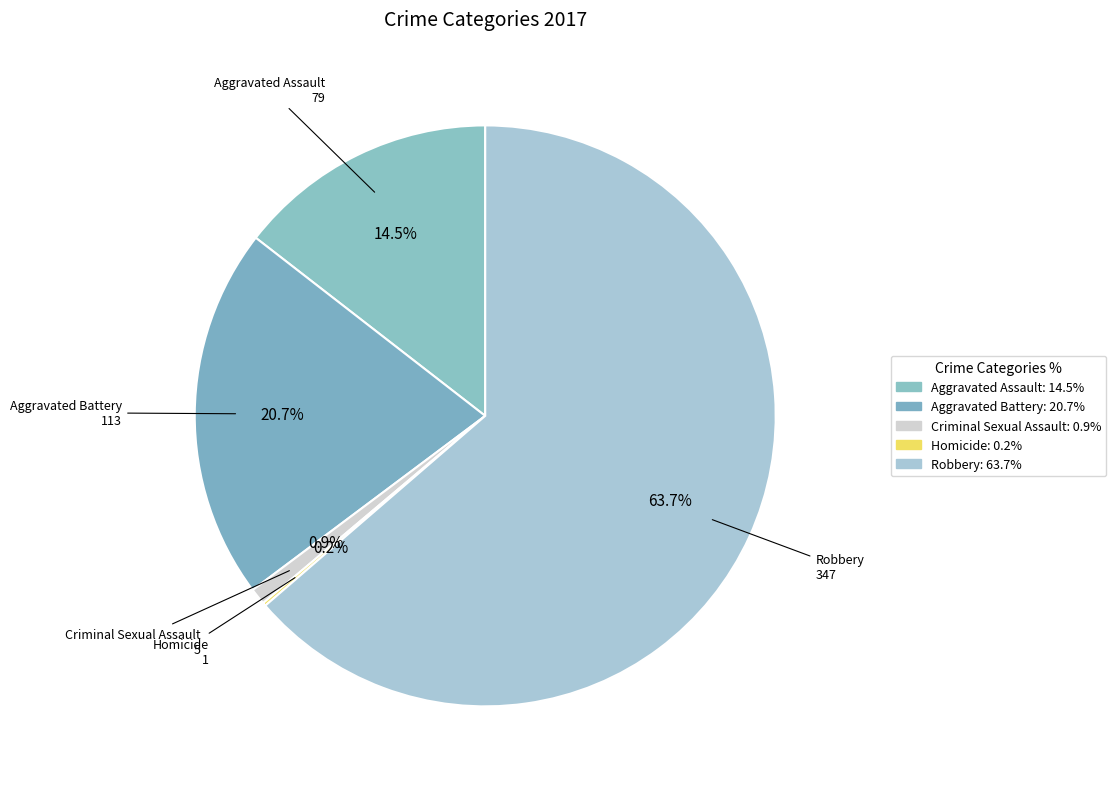

Is there a majority slice in this chart?

Yes